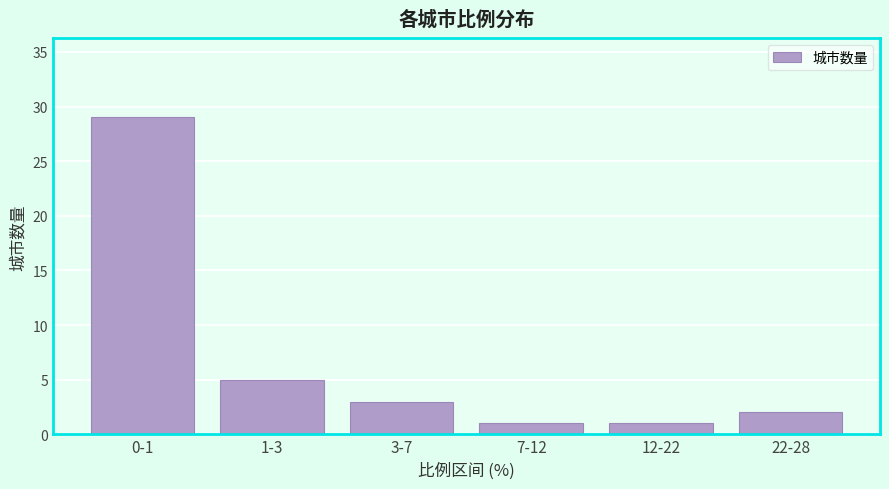

Reading right to left, list all the values displayed in this chart.

22-28=2	12-22=1	7-12=1	3-7=3	1-3=5	0-1=29